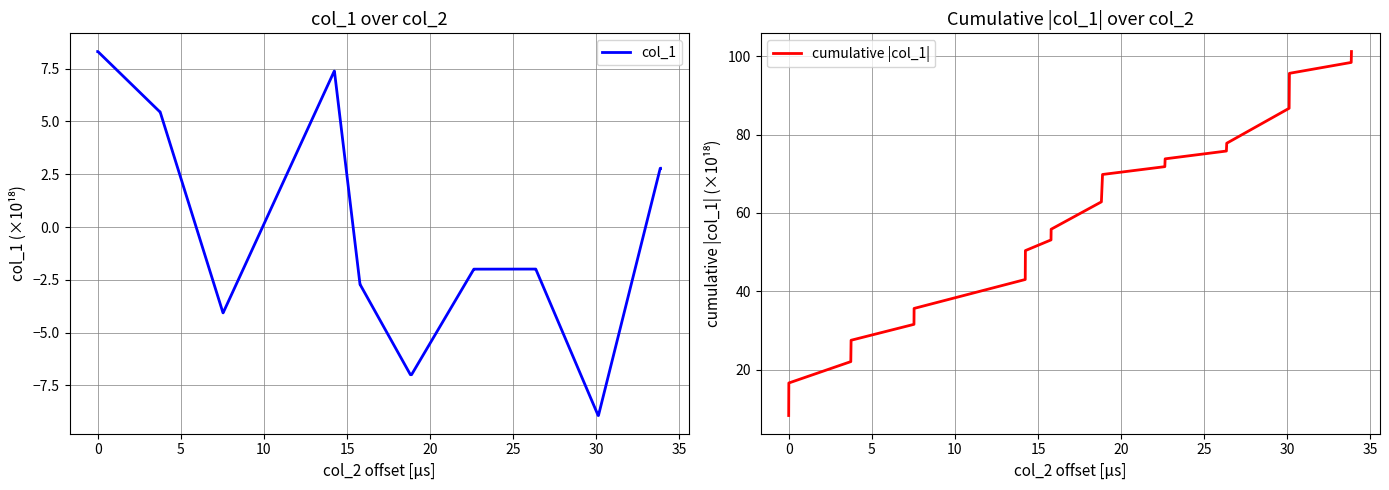

What is the maximum value for col_1?

8.3